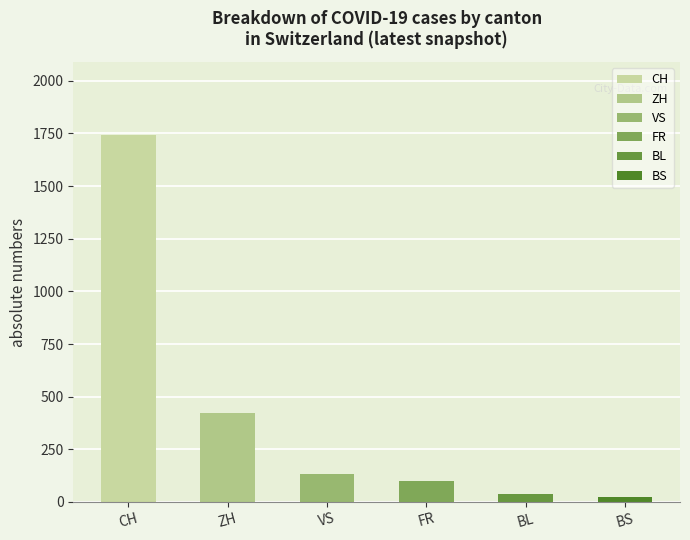

What is the maximum value for BS?

21